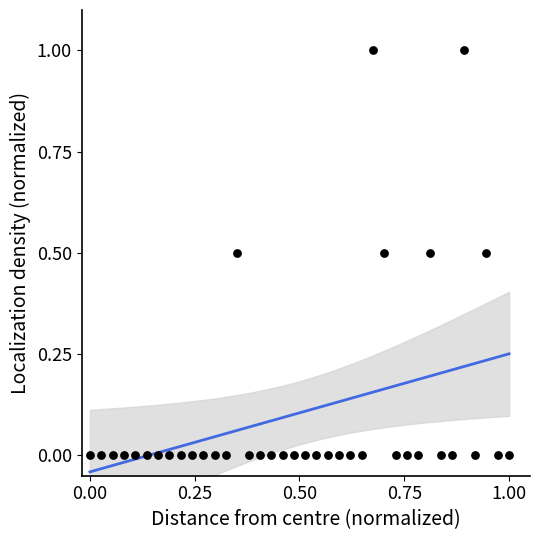

What is the range of Y values (max minus min)?

1.0